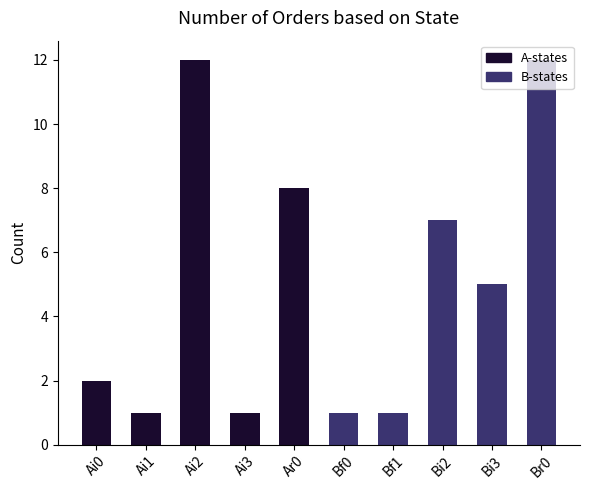

Does the chart contain stacked bars?

No